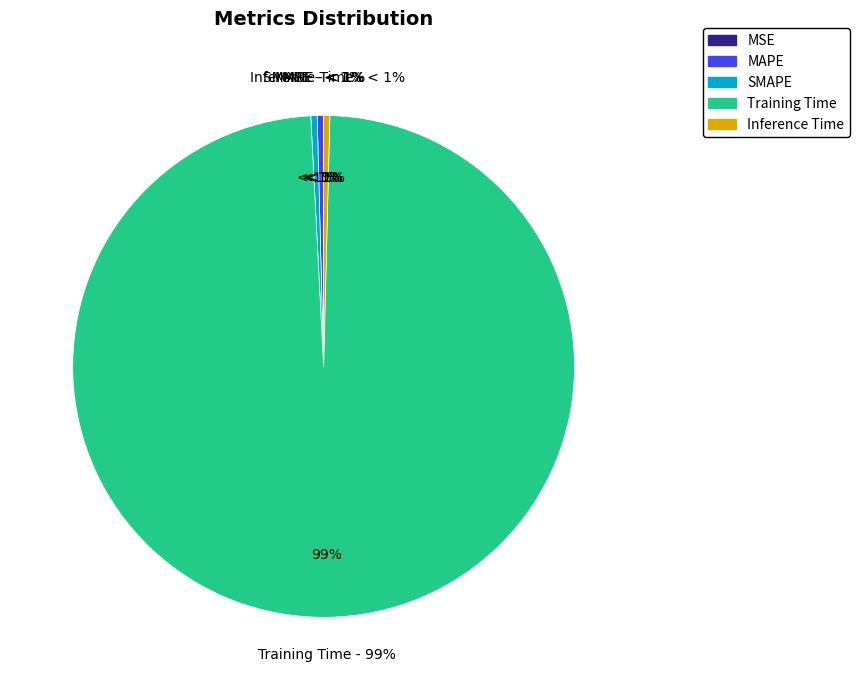

Which slice is the largest?

Training Time